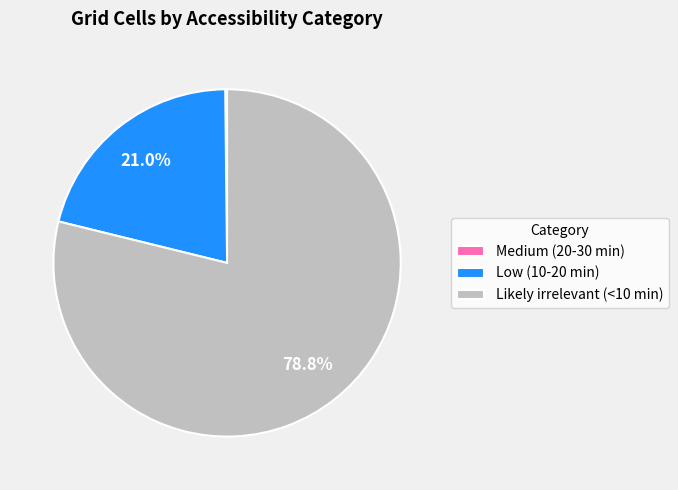

Does Likely irrelevant (<10 min) represent more than half of the total?

Yes